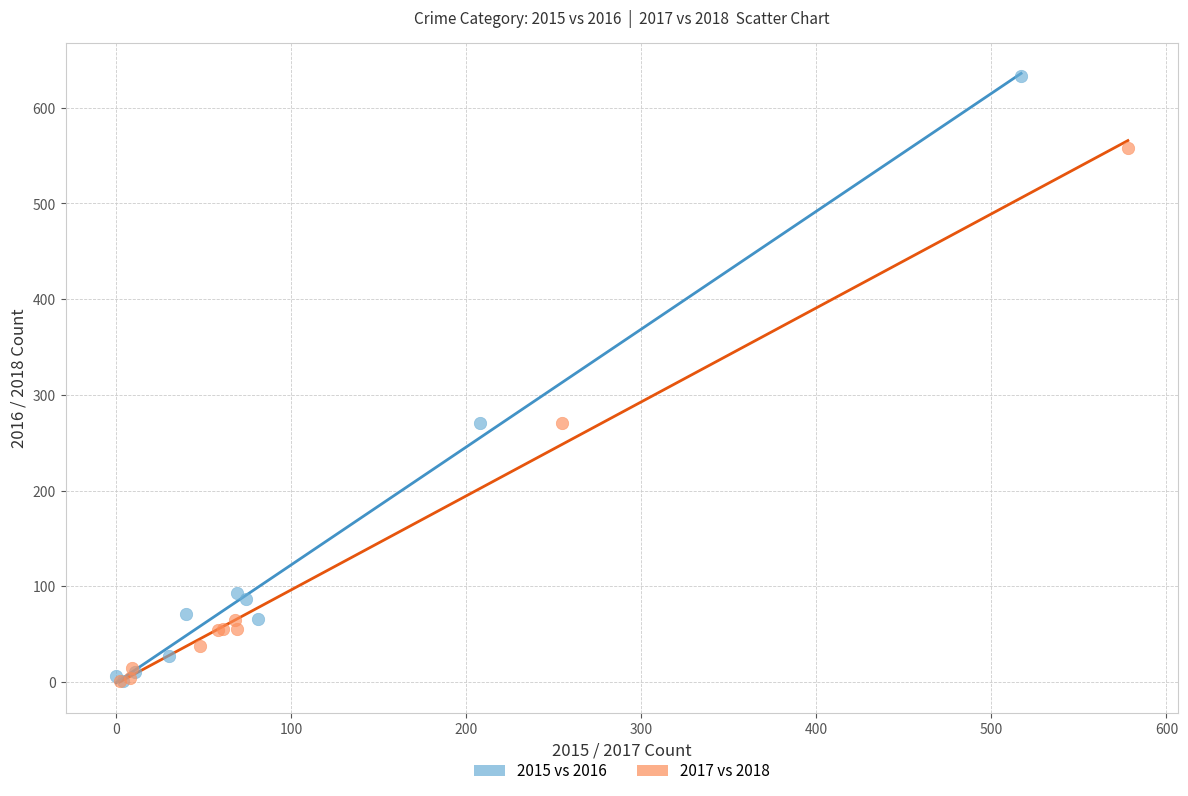

Which series has the largest Y range (max minus min)?

2015 vs 2016